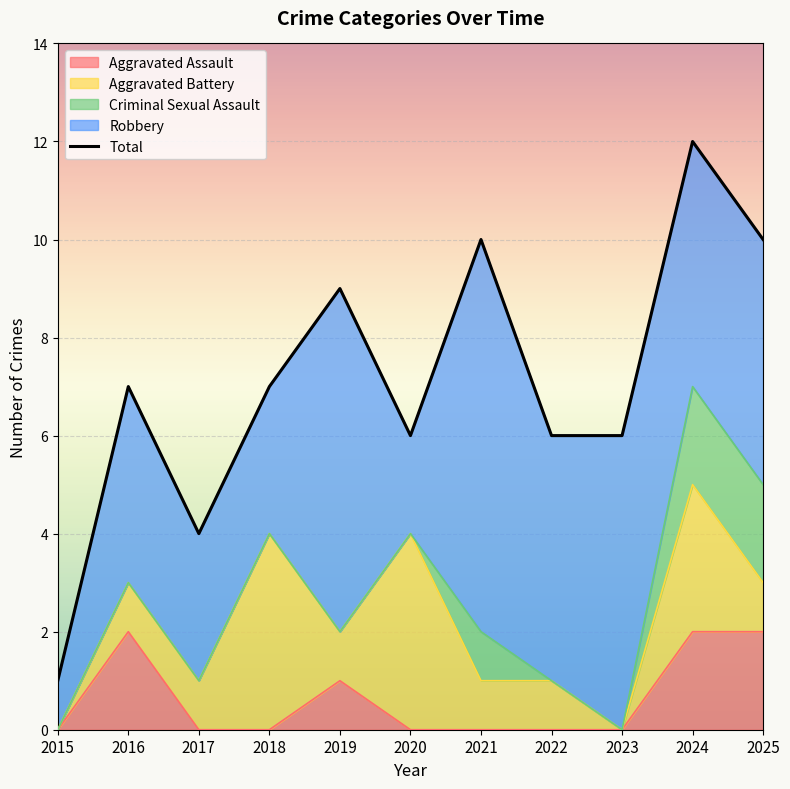

Where is the data nearest to the value 6?

2020